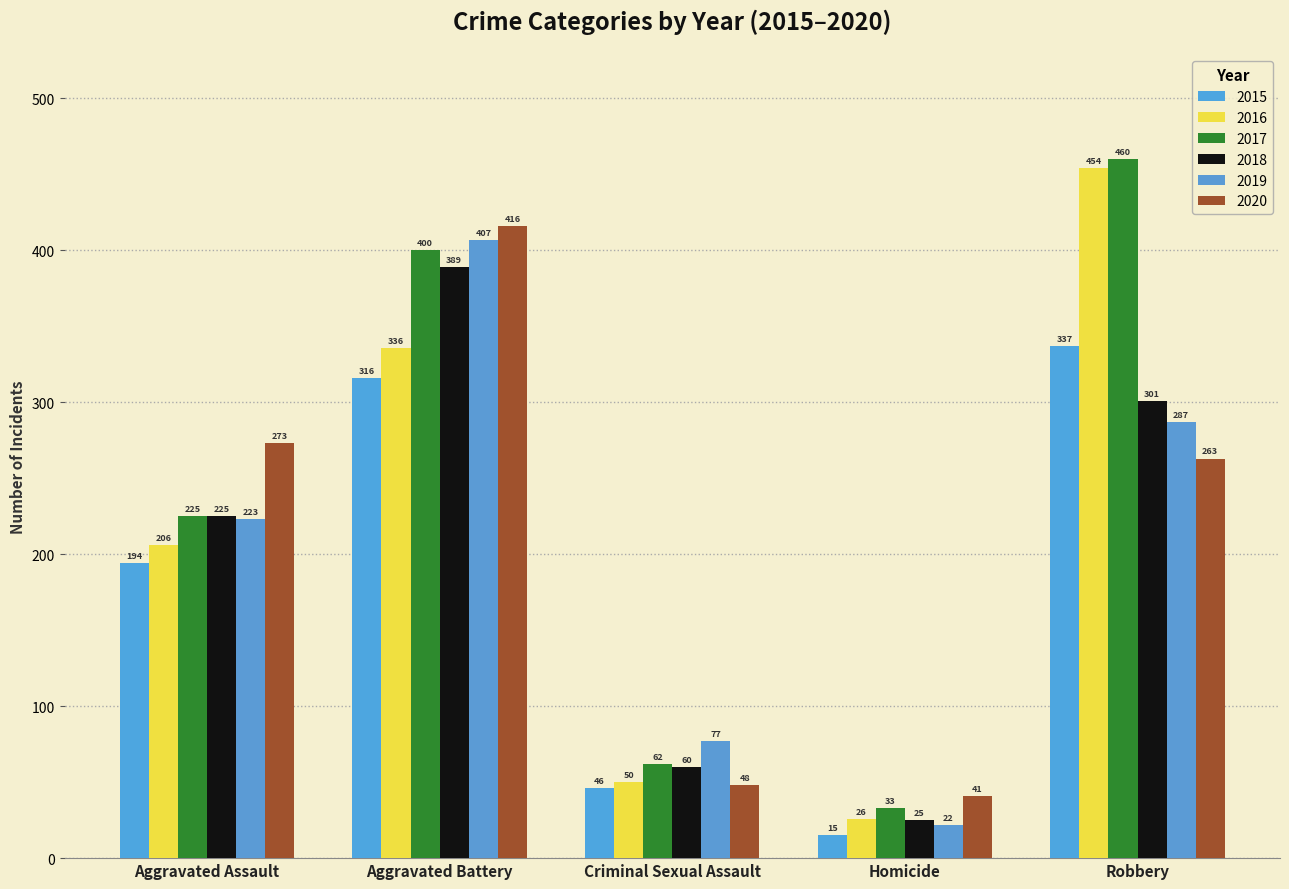

Is the value of 2016 at Homicide greater than the value of 2015 at Homicide?

Yes